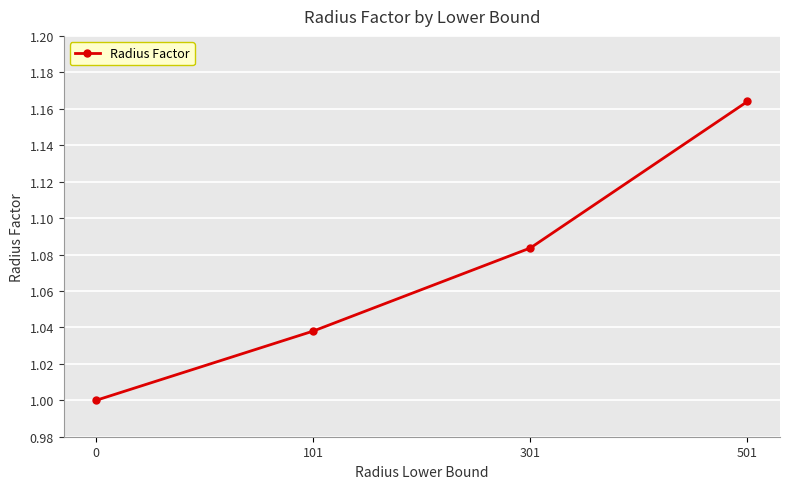

How many lines are shown in the chart?

1